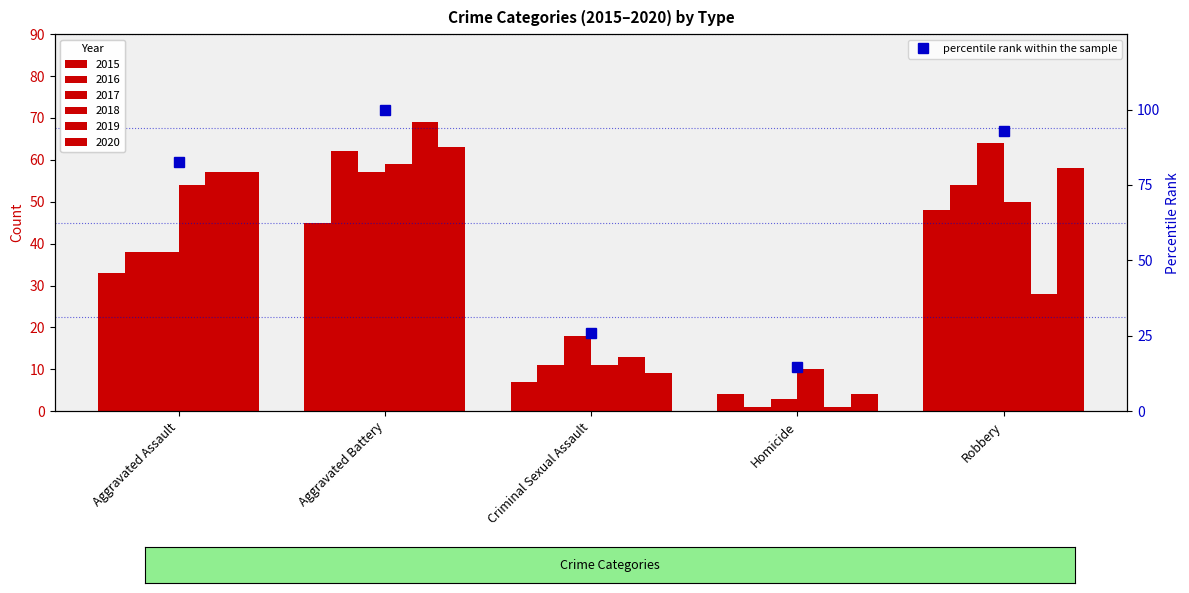

Approximately how many times larger is the value at Aggravated Battery compared to Robbery?

1.1